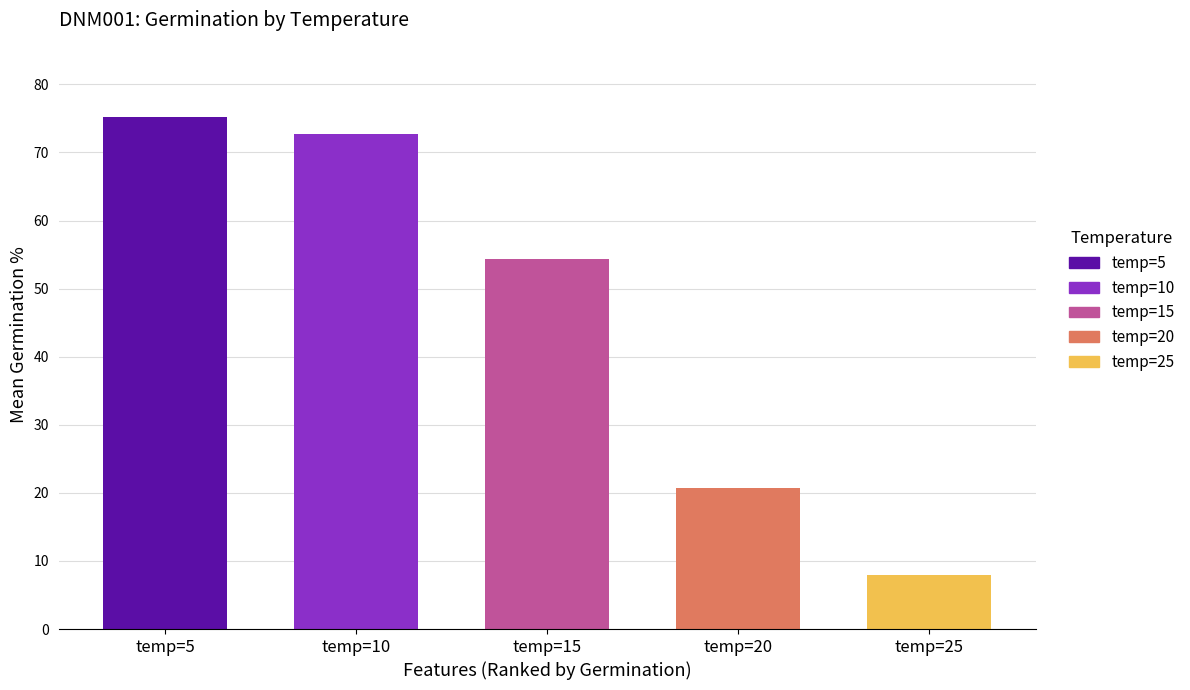

Where is the data nearest to the value 41?

temp=15